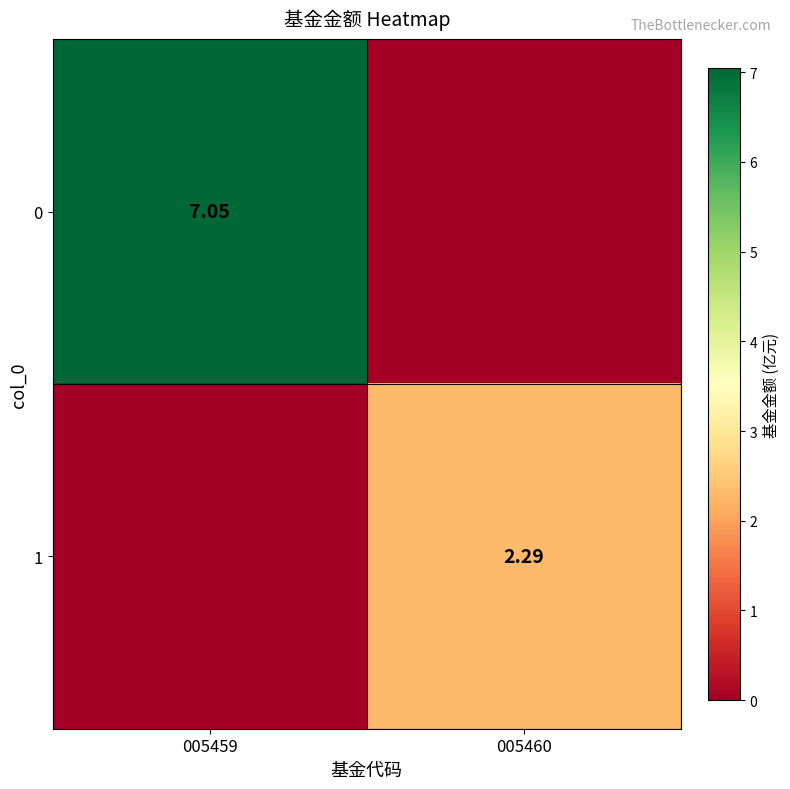

At which category does the chart reach its peak across all series?

005459